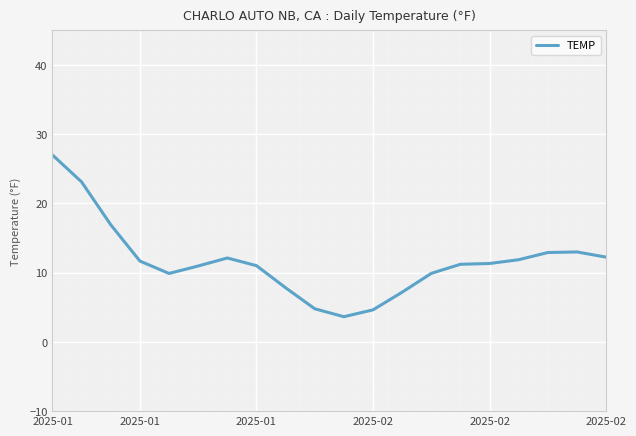

What is the smallest value displayed?

3.6